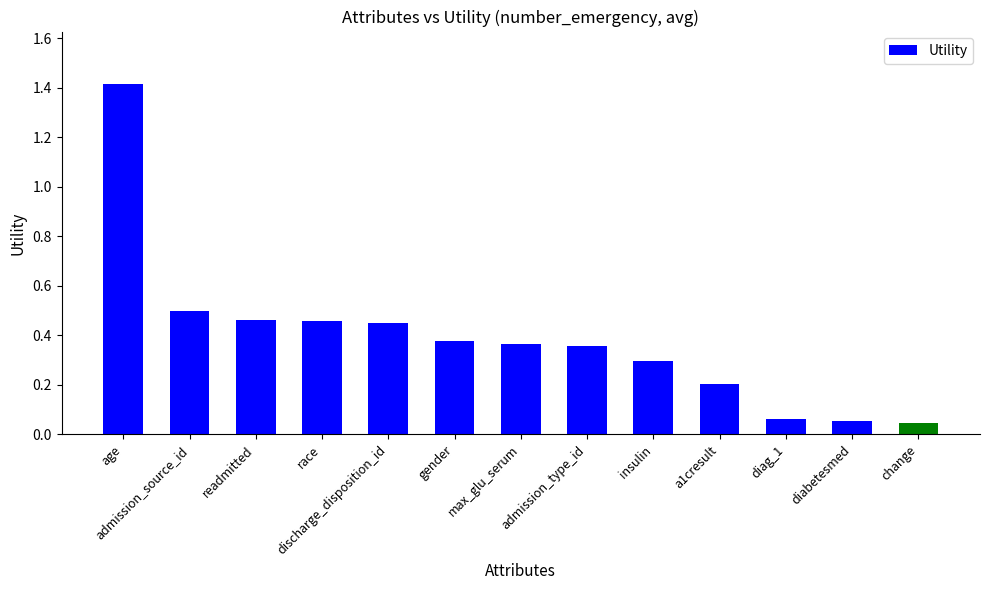

What is the label of the 5th bar from the right?

insulin